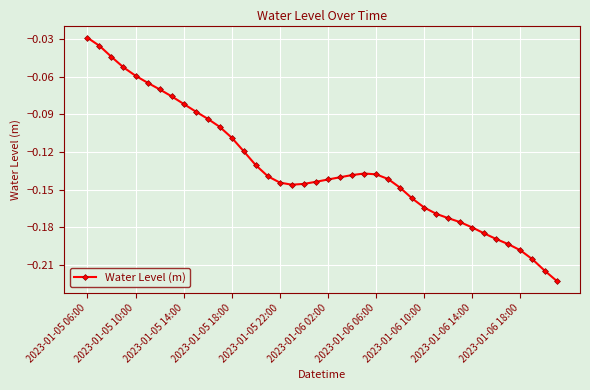

True or false: the data has more than 0 interior local peaks.

True